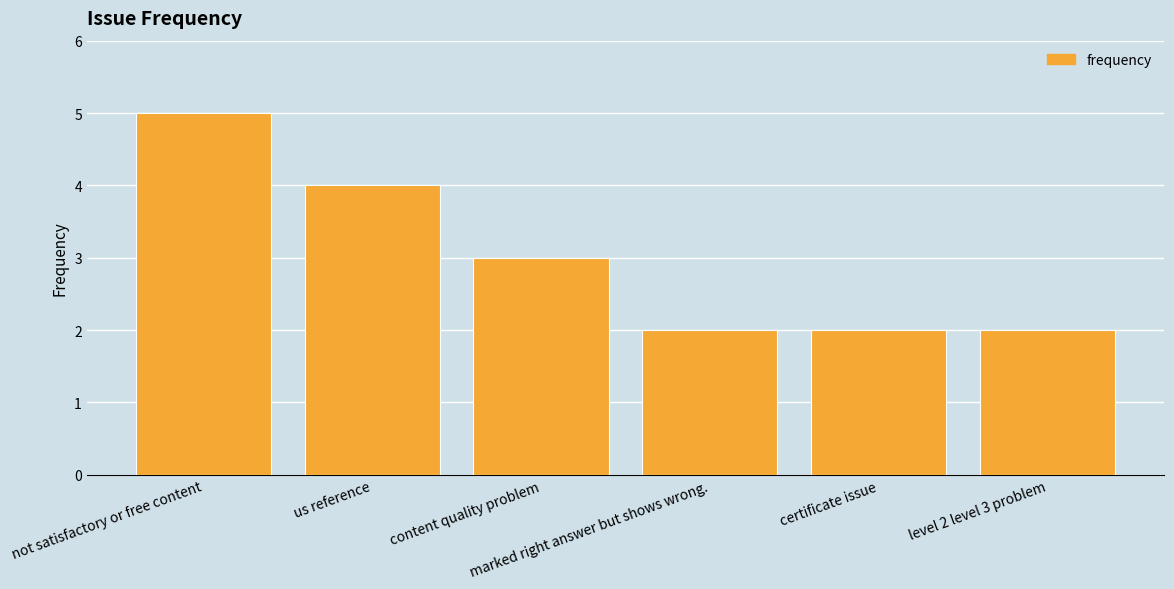

How many bars are there in total?

6